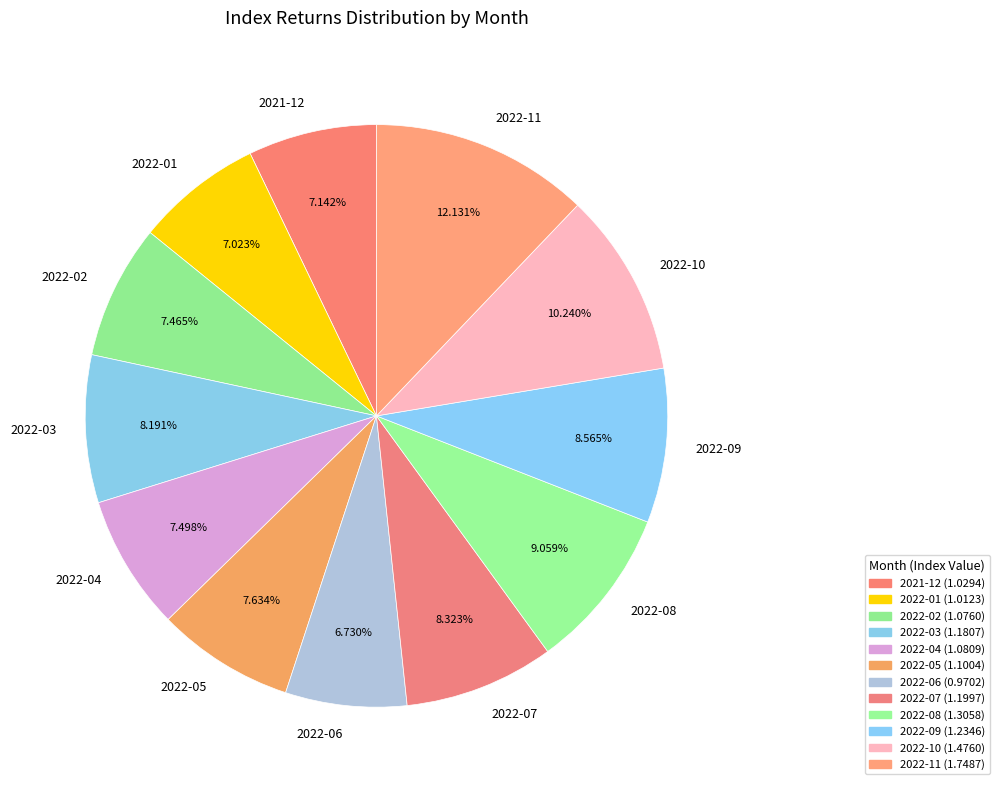

To the nearest percent, what portion does 2022-05 represent?

8%